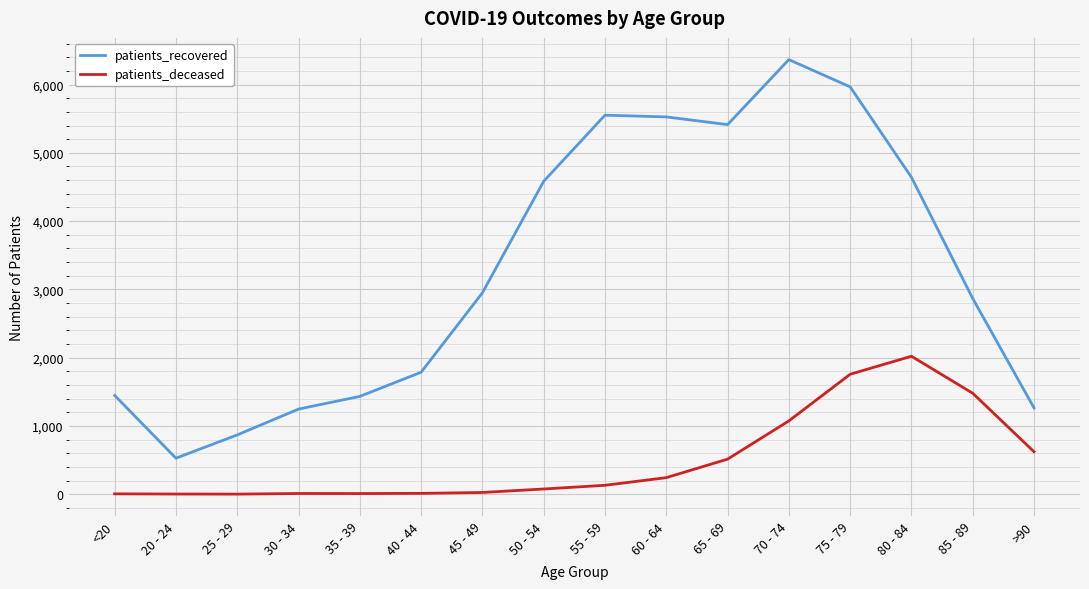

At which category does the chart reach its peak across all series?

70 - 74